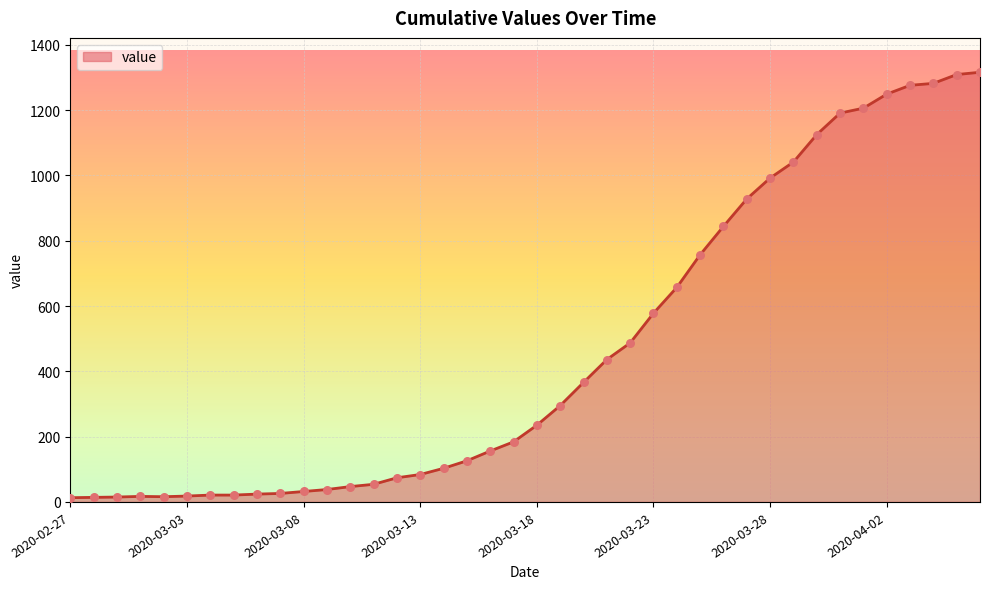

What is the maximum value shown in the chart?

1316